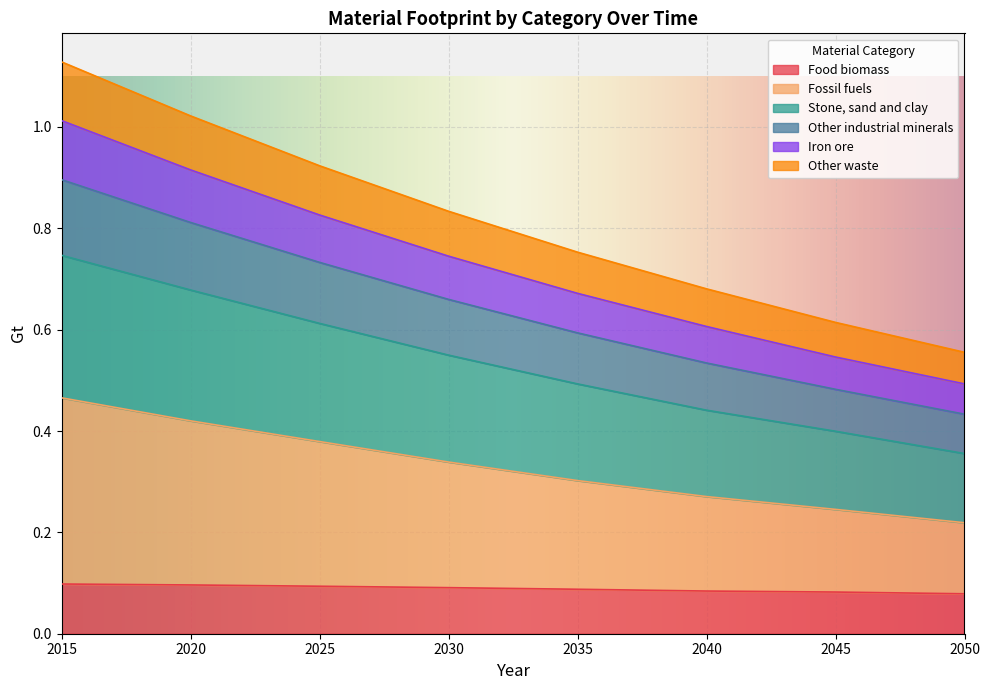

True or false: Fossil fuels has more than 1 interior local peaks.

False